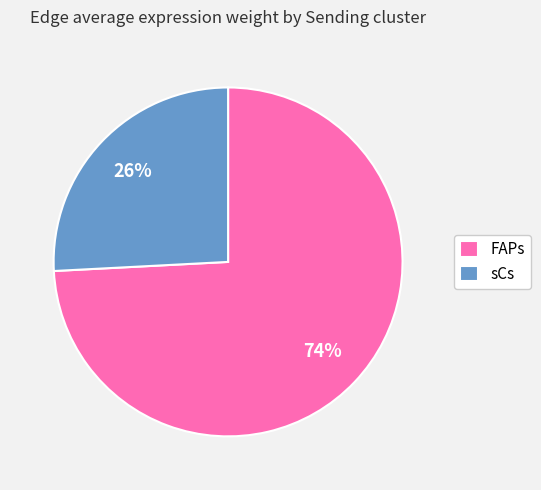

Count the number of slices in the pie.

2